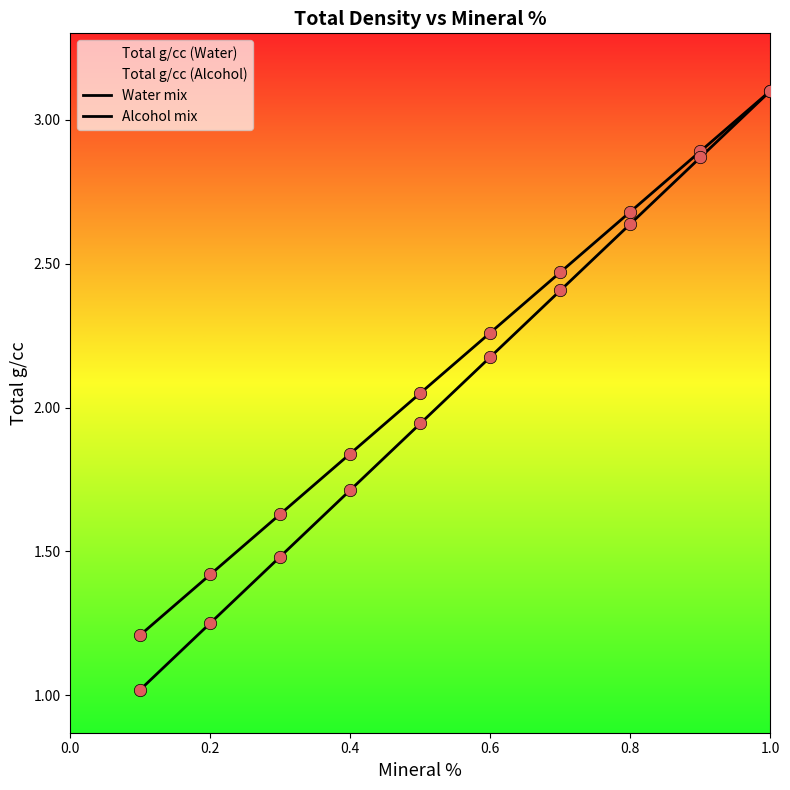

Which series reaches the minimum Y coordinate?

Alcohol mix